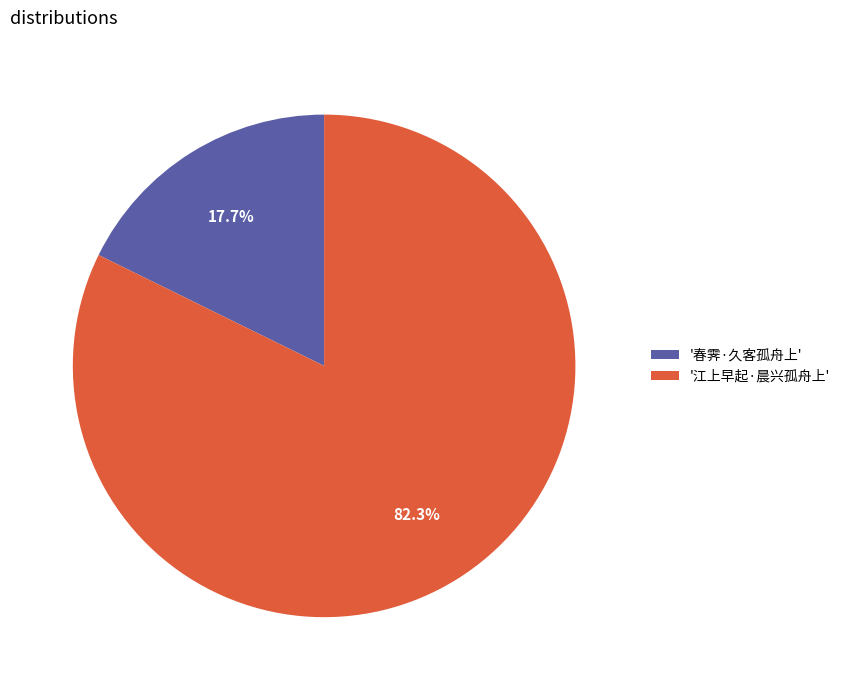

Rank the categories by value from lowest to highest.

'春霁·久客孤舟上', '江上早起·晨兴孤舟上'